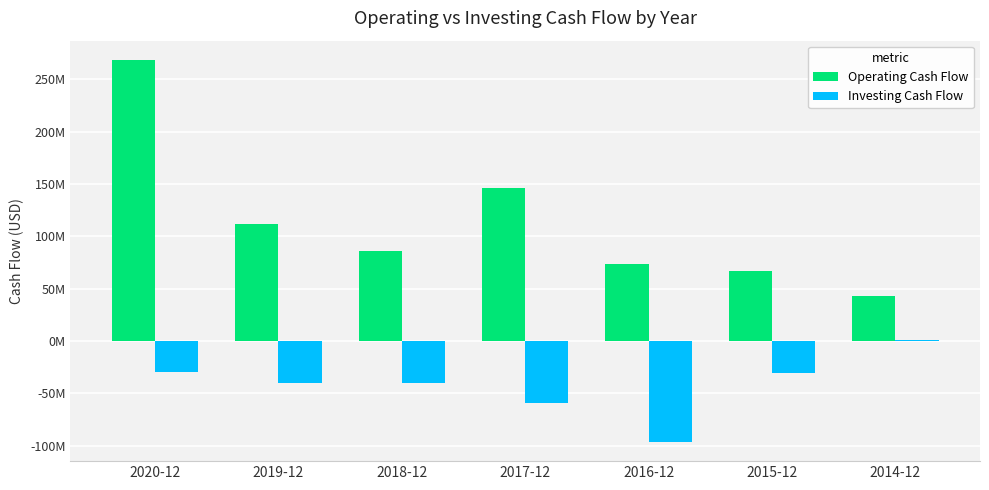

At which category is the sum across all series the highest?

2020-12